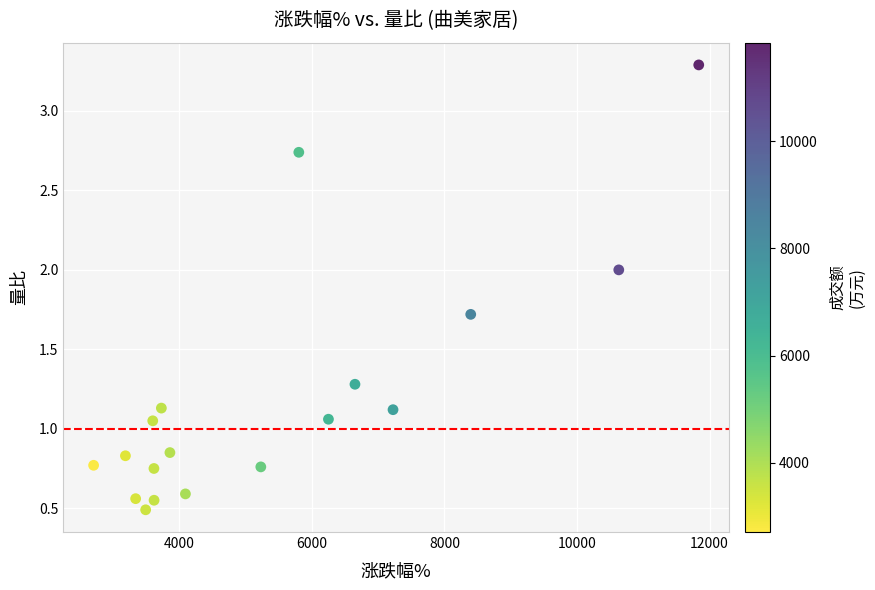

What is the range of Y values (max minus min)?

2.8